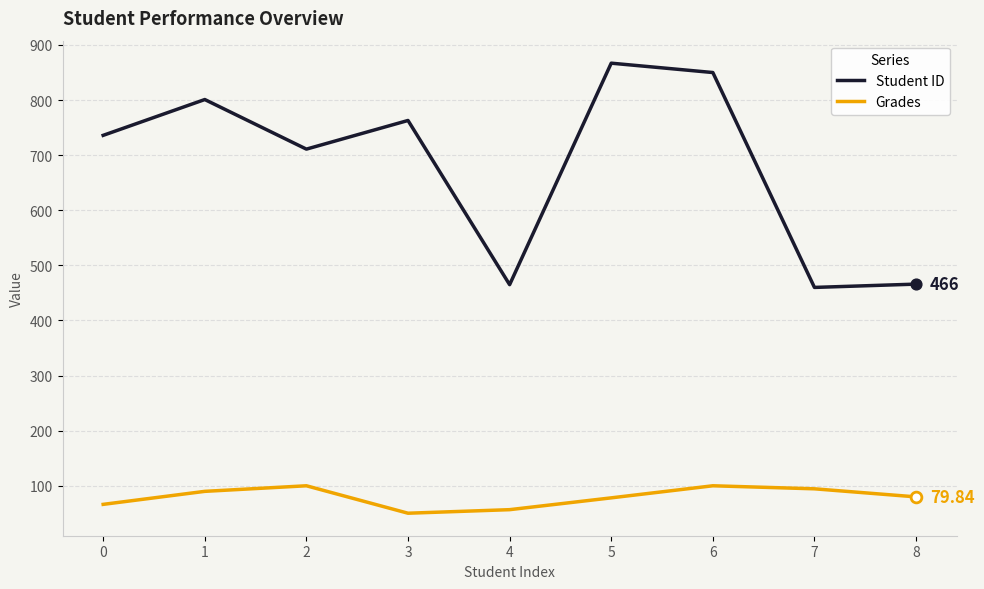

What are all the series names shown in the legend?

Student ID, Grades